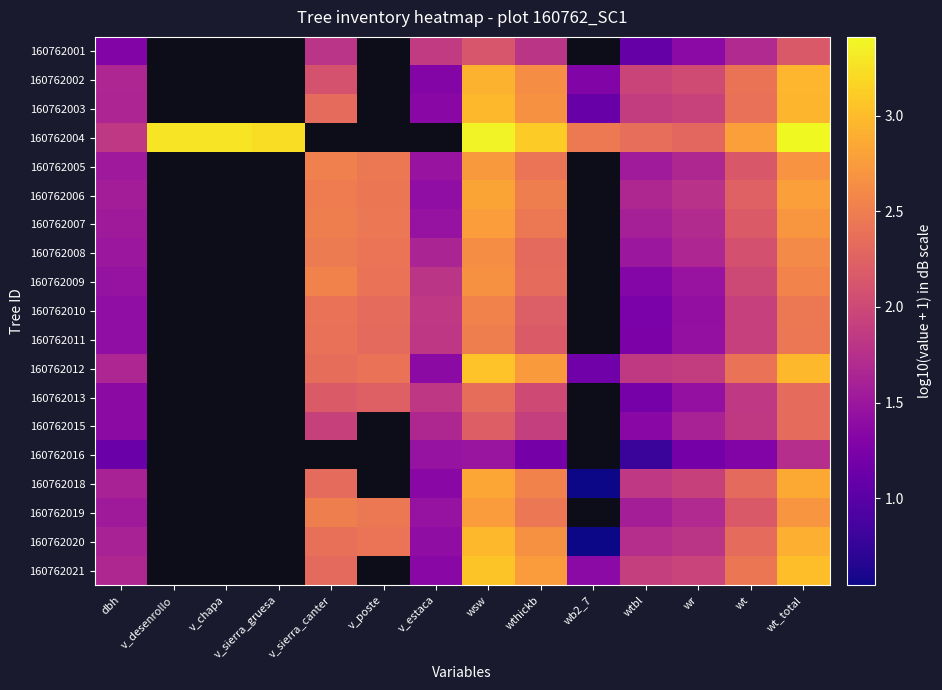

Between v_poste and wb2_7, which is larger?

wb2_7